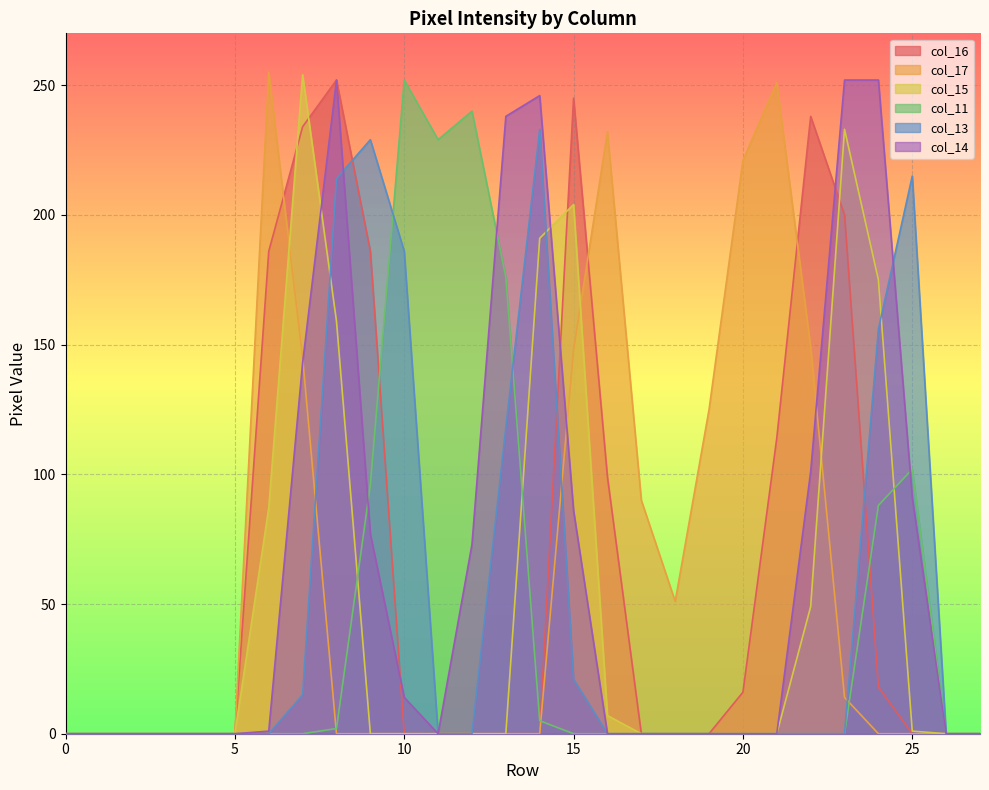

What is the greatest value displayed?

255